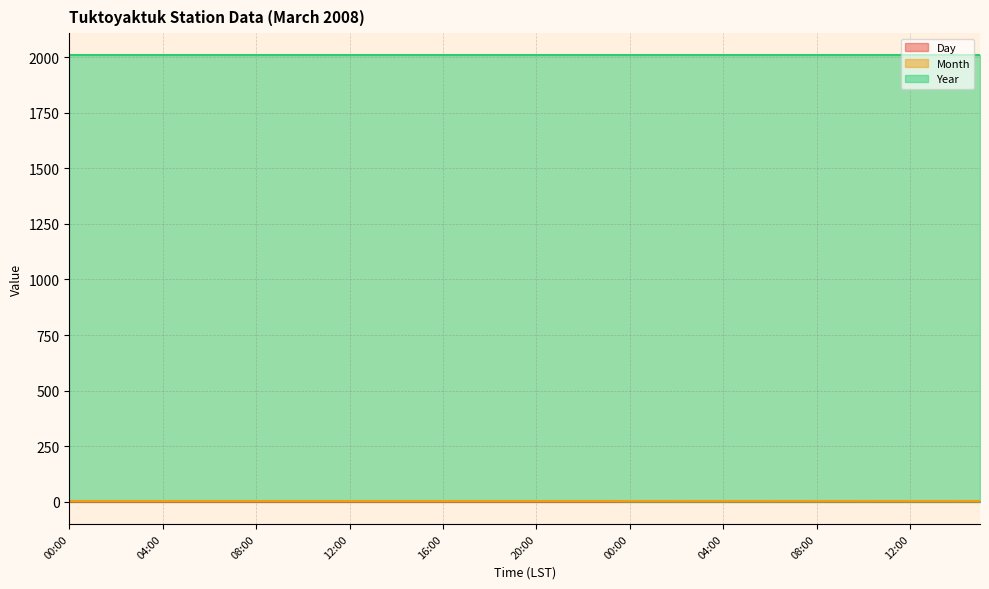

Is the value of Day at 00:00 greater than the value of Year at 09:00?

No